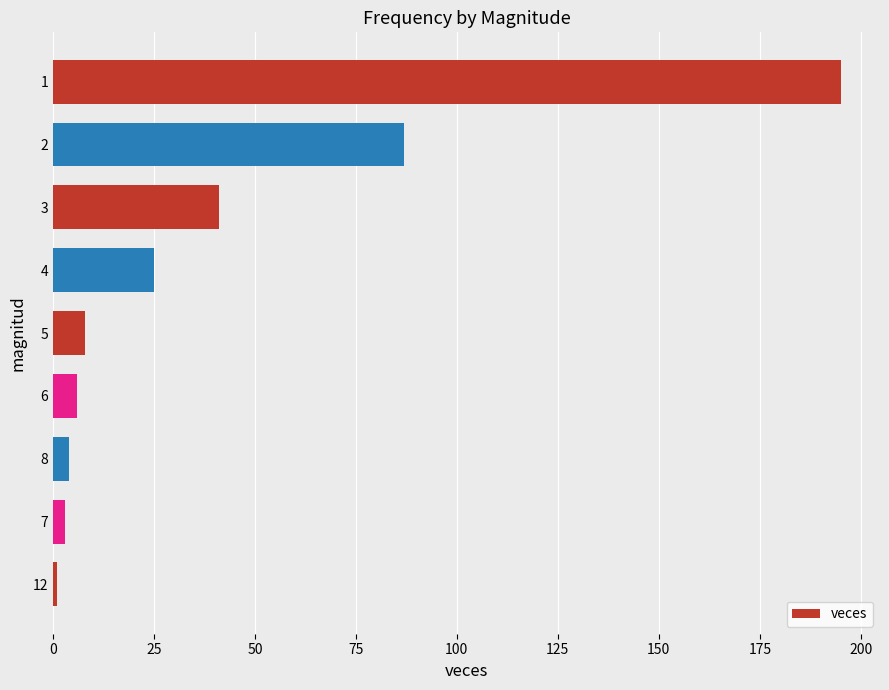

Reading top to bottom, extract all data points from this chart.

1=195	2=87	3=41	4=25	5=8	6=6	8=4	7=3	12=1